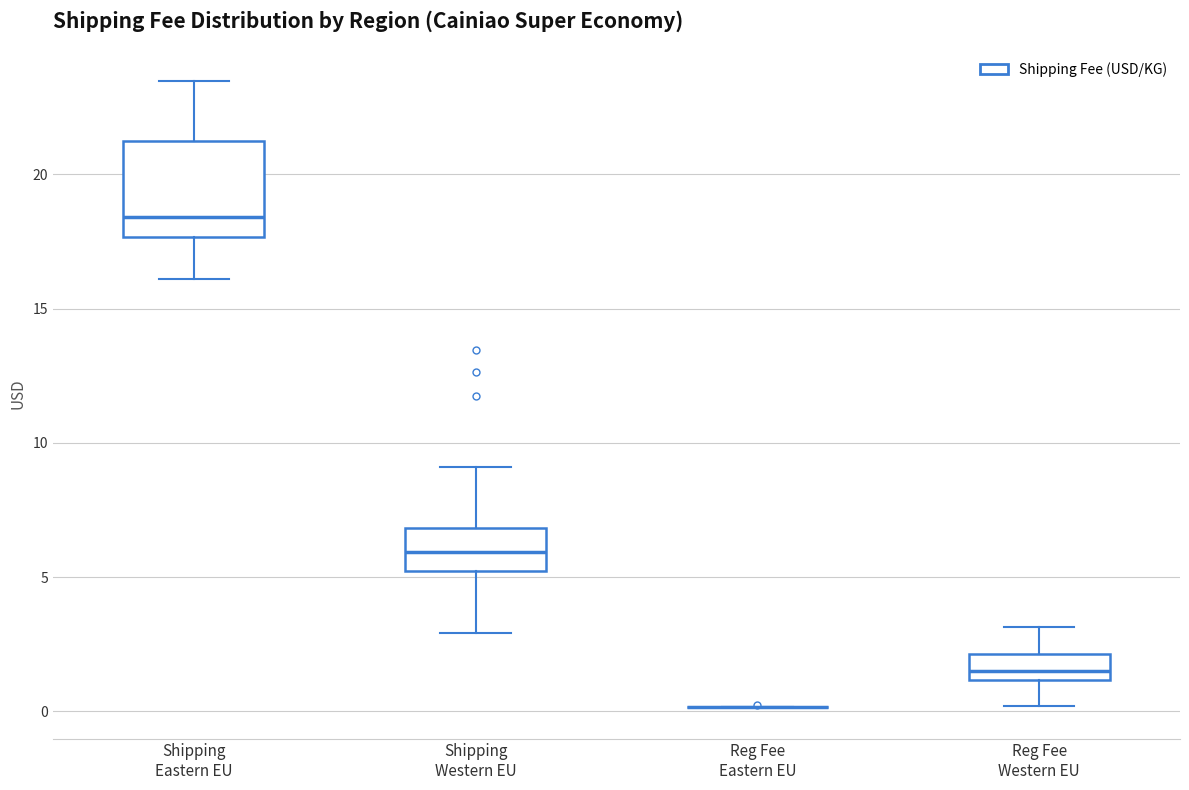

Reading left to right, transcribe this box plot: for each box, give where its median line is, the range the box spans, and where its two whiskers end, as read against the y-axis. The values are not printed on the chart, so give them approximately, as read against the axis.

Shipping Eastern EU: median 18.5, box 17.5 to 21.0, whiskers 16.0 to 23.5
Shipping Western EU: median 6.0, box 5.0 to 7.0, whiskers 3.0 to 9.0
Reg Fee Eastern EU: box collapsed to a line at 0.0, whiskers 0.0 to 0.0
Reg Fee Western EU: median 1.5, box 1.0 to 2.0, whiskers 0.0 to 3.0